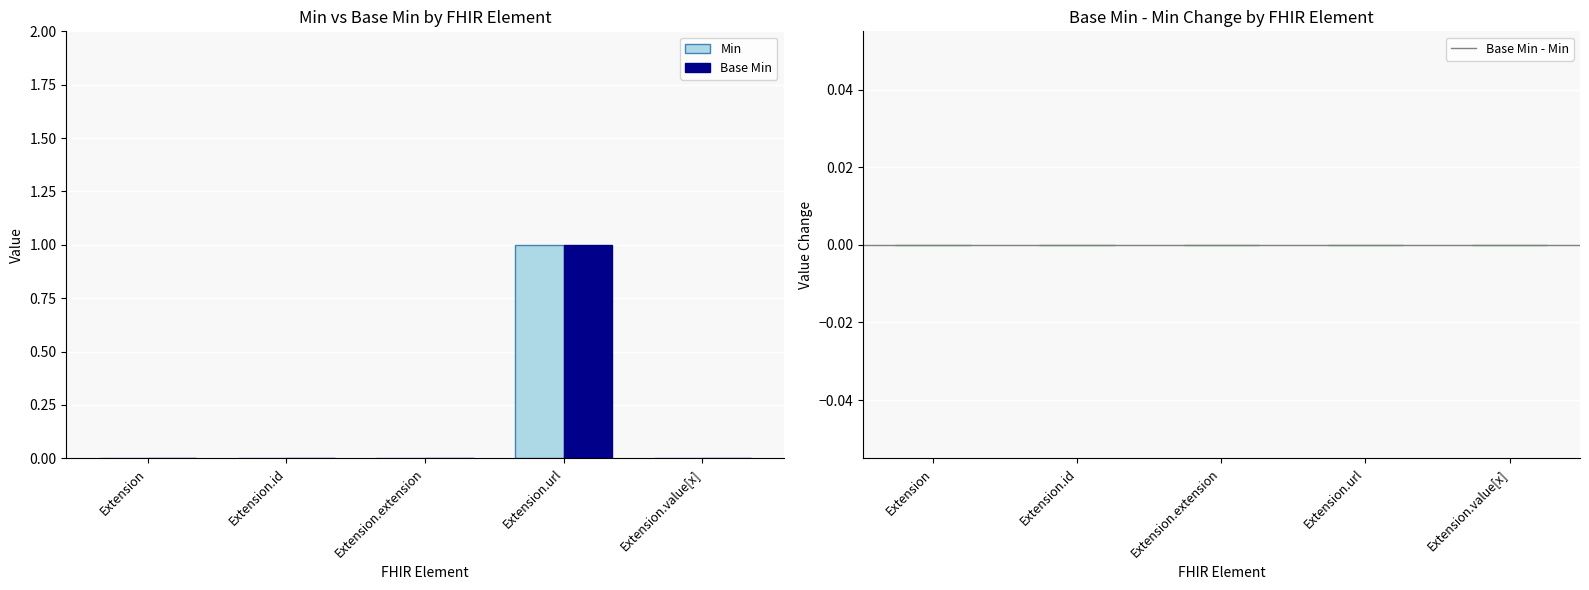

At which category is the sum across all series the highest?

Extension.url